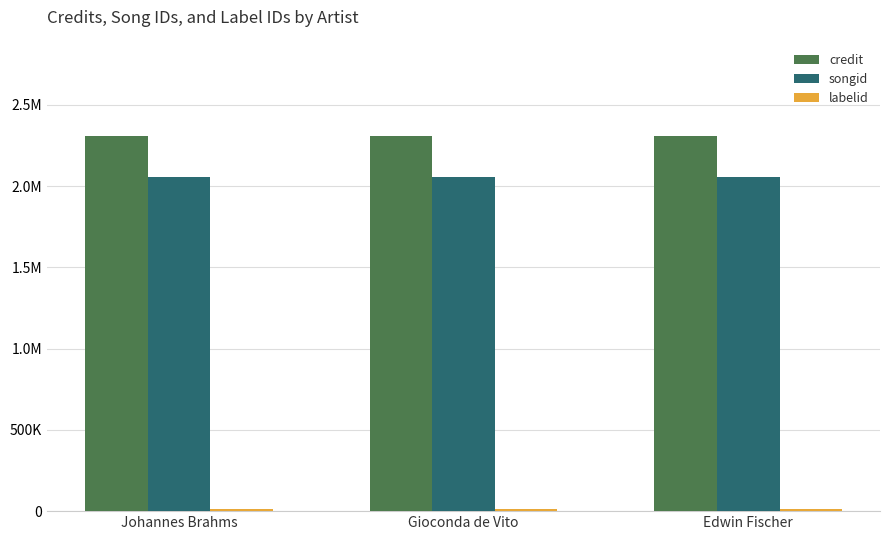

Are the bars grouped side by side (vs. stacked)?

Yes